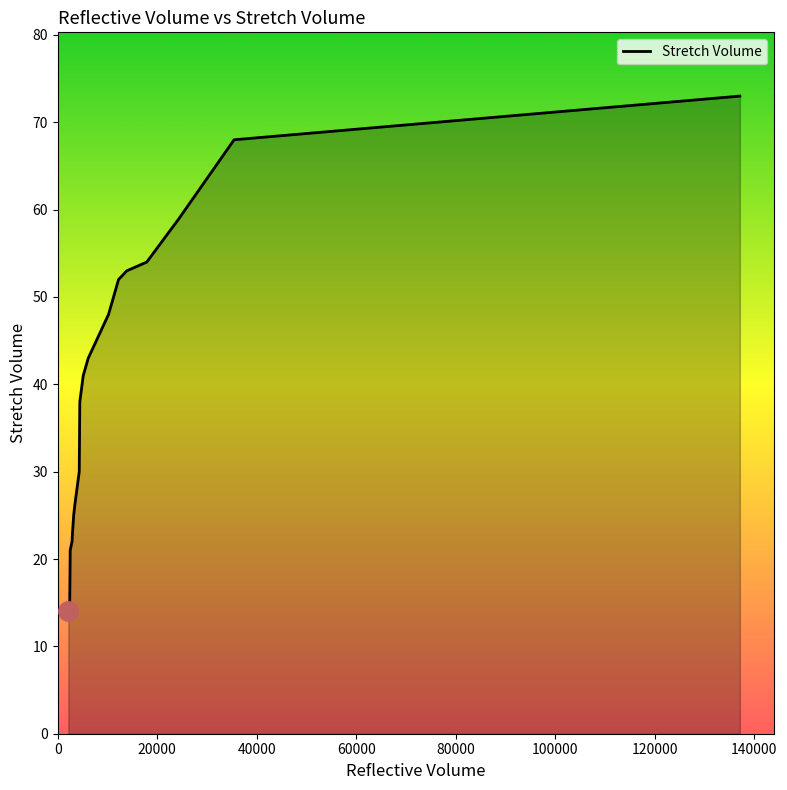

Reading left to right, transcribe all the data shown in this chart.

14	14	15	21	22	23	25	26	30	36	38	41	43	48	52	53	54	59	68	73